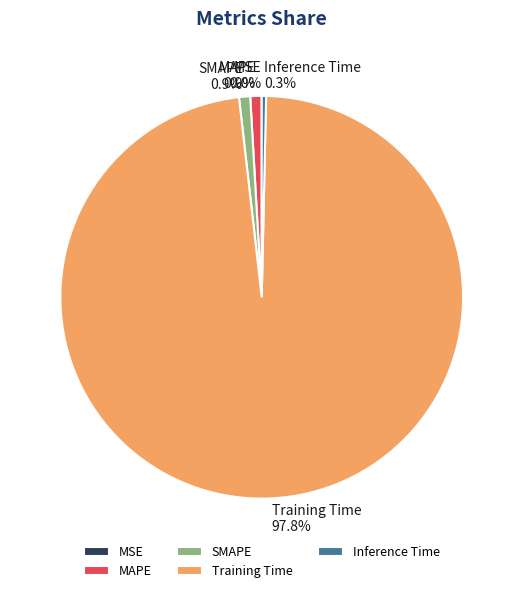

To the nearest percent, what is the difference between the largest and smallest slice percentages?

98%